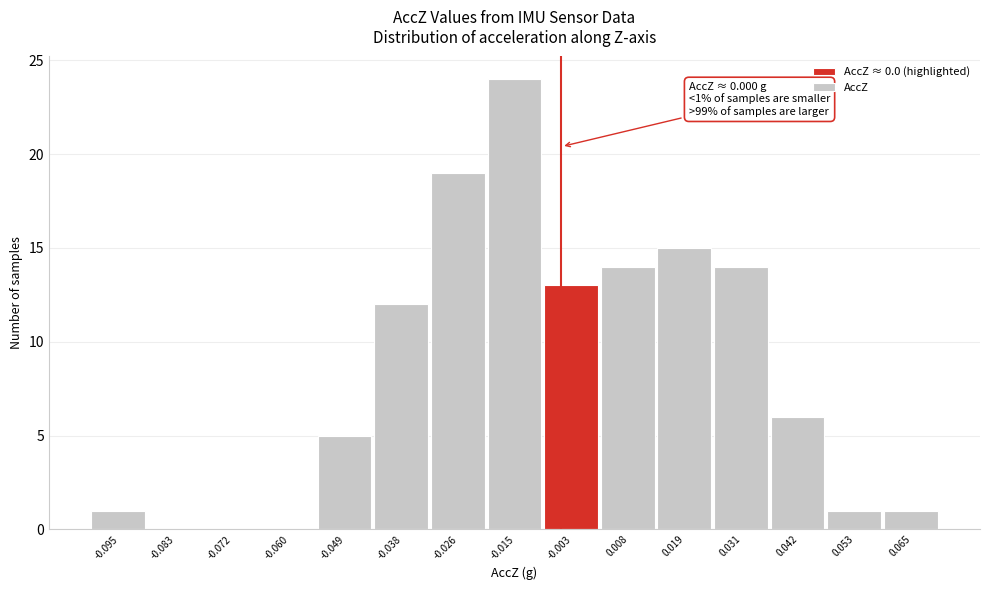

Reading right to left, what are all the values shown in this chart?

0.065=1	0.053=1	0.042=6	0.031=14	0.019=15	0.008=14	-0.003=13	-0.015=24	-0.026=19	-0.038=12	-0.049=5	-0.060=0	-0.072=0	-0.083=0	-0.095=1